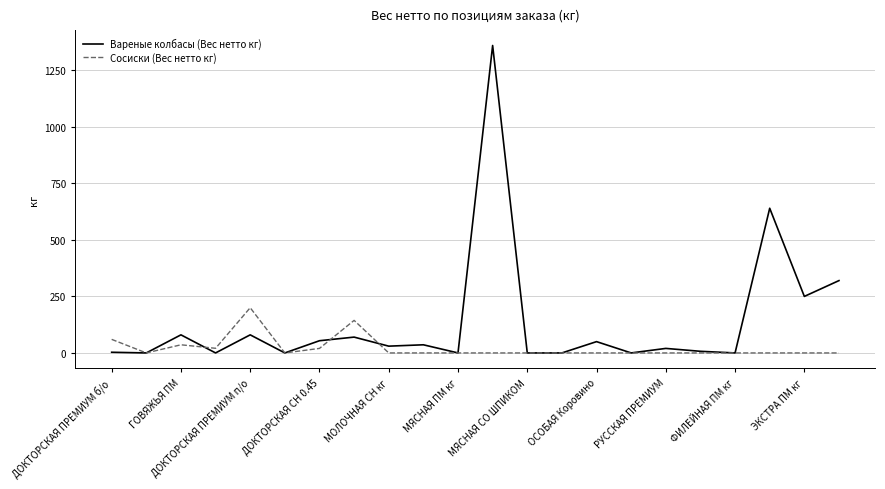

Which series has the largest range (max minus min)?

Вареные колбасы (Вес нетто кг)